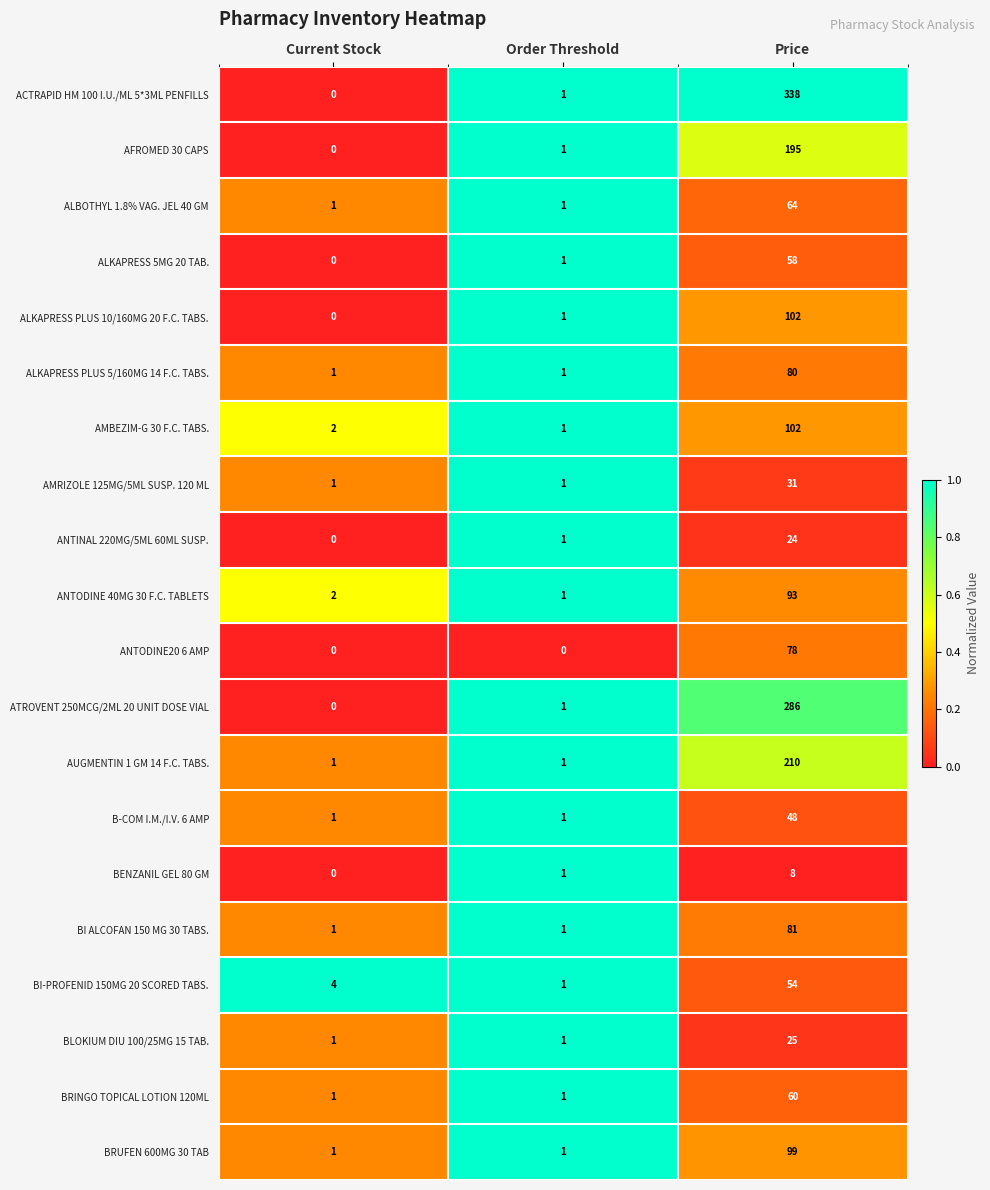

Which series has the widest spread of values?

ACTRAPID HM 100 I.U./ML 5*3ML PENFILLS